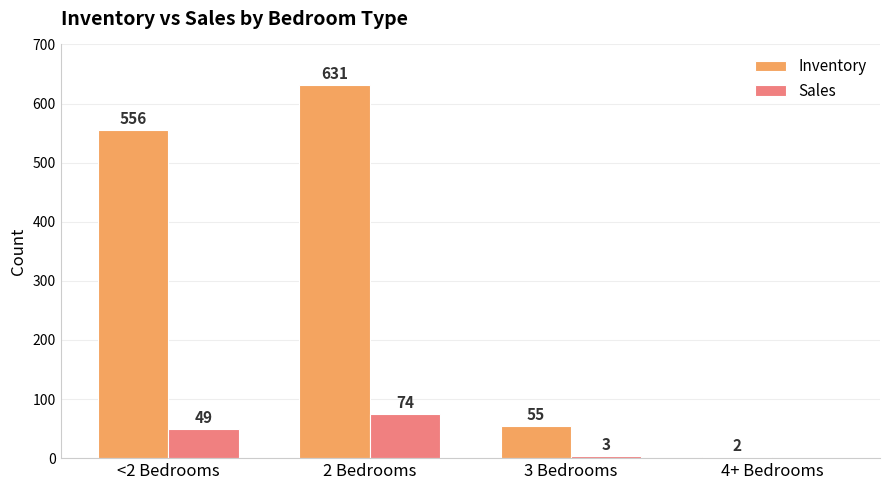

Between 2 Bedrooms and 4+ Bedrooms, which series saw the biggest shift?

Inventory